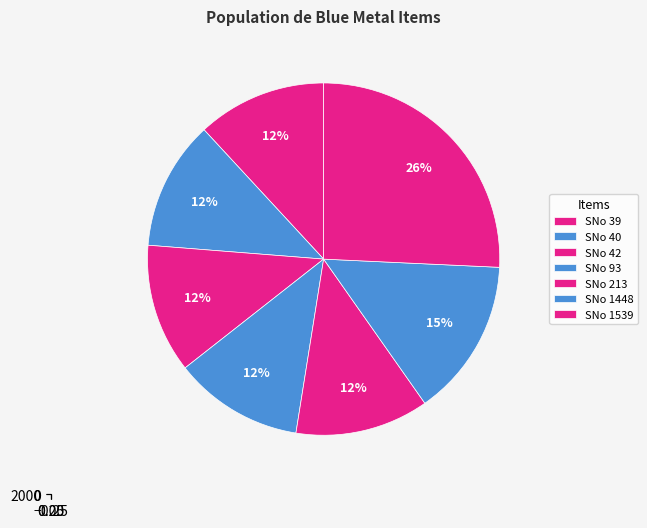

Which slice is the largest?

1539